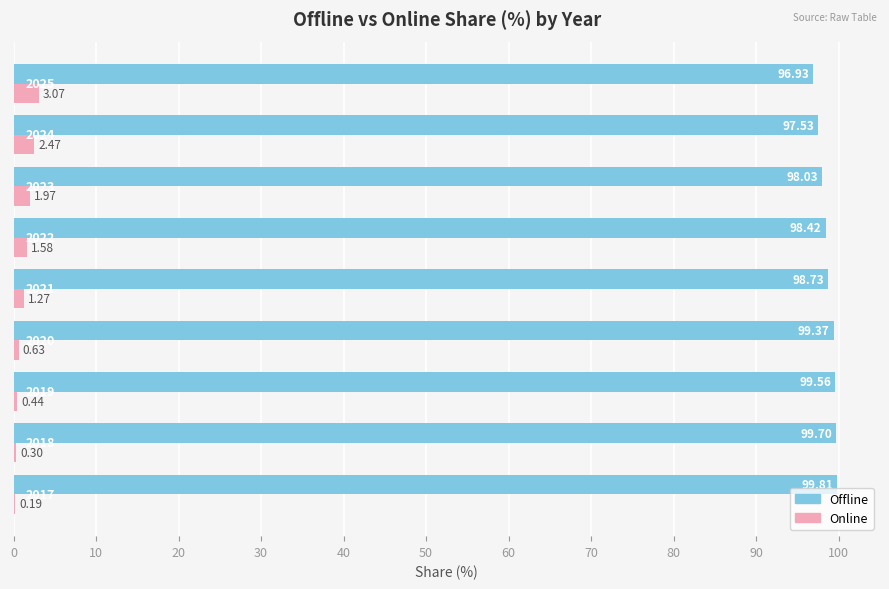

What is the sum of all Offline values?

888.1